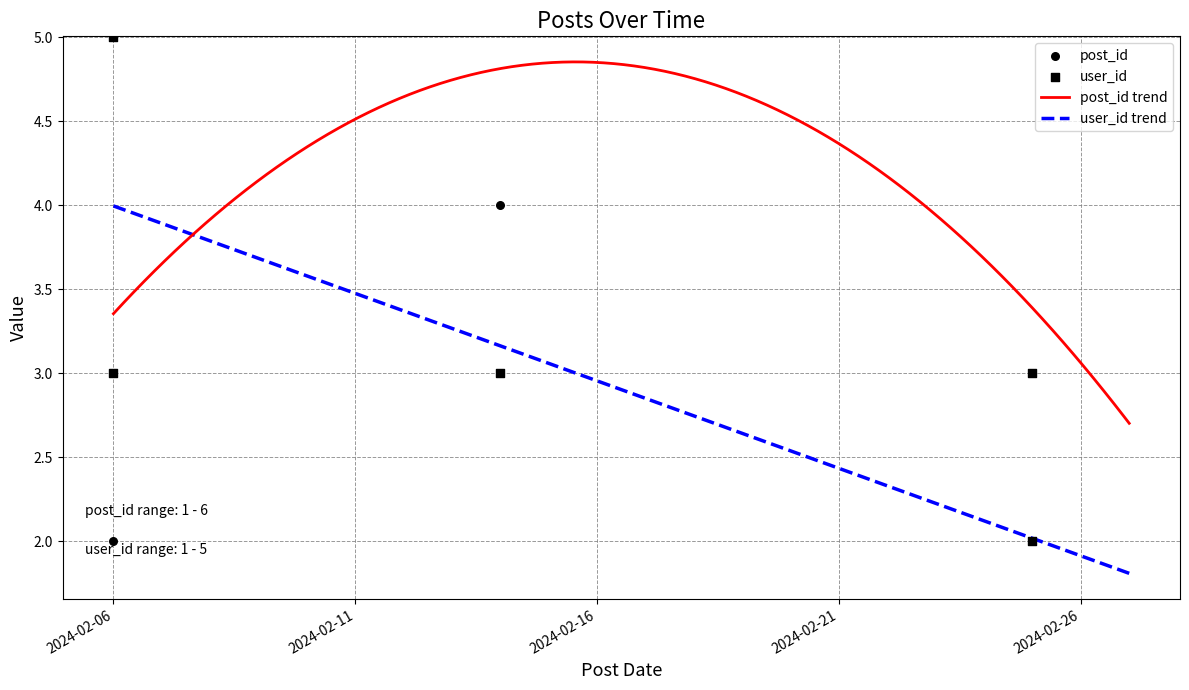

What are all the series names shown in the legend?

post_id, user_id